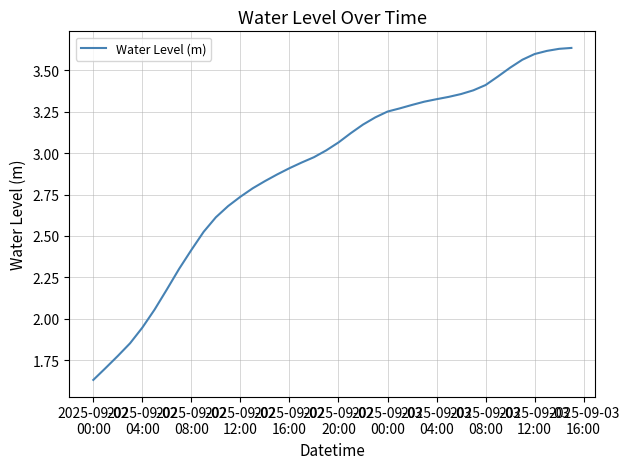

How many lines are shown in the chart?

1